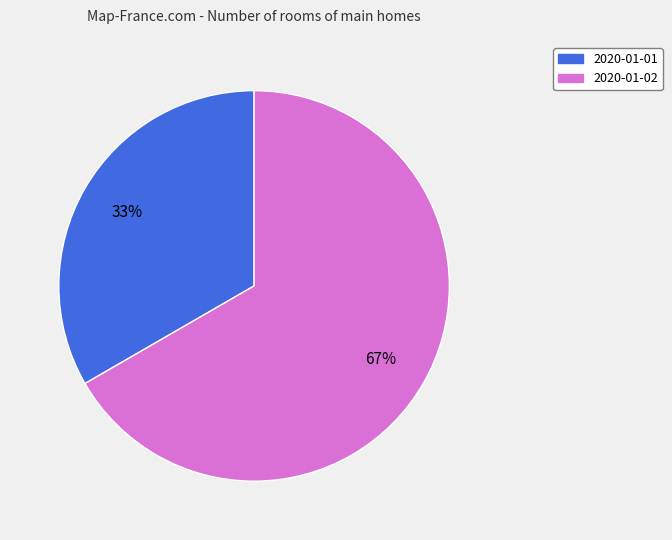

How many slices are in this pie chart?

2